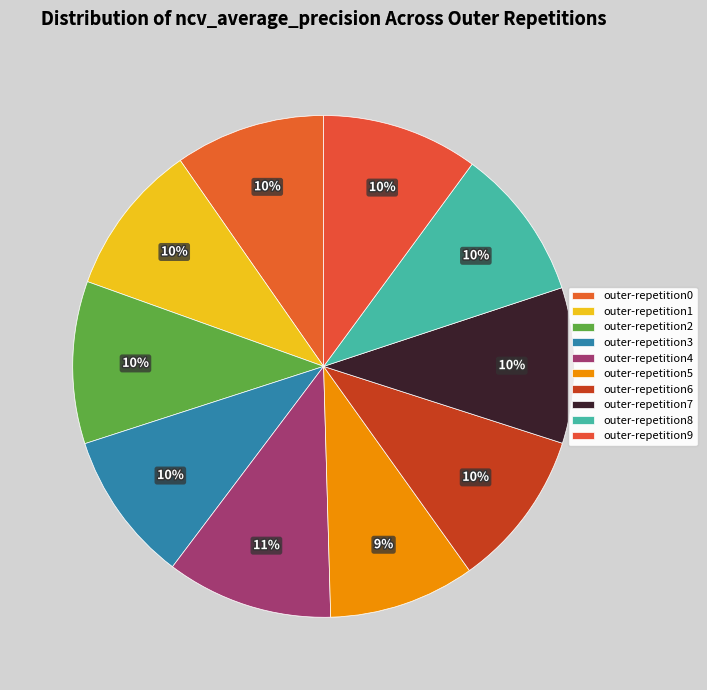

Which slice is the largest?

outer-repetition4